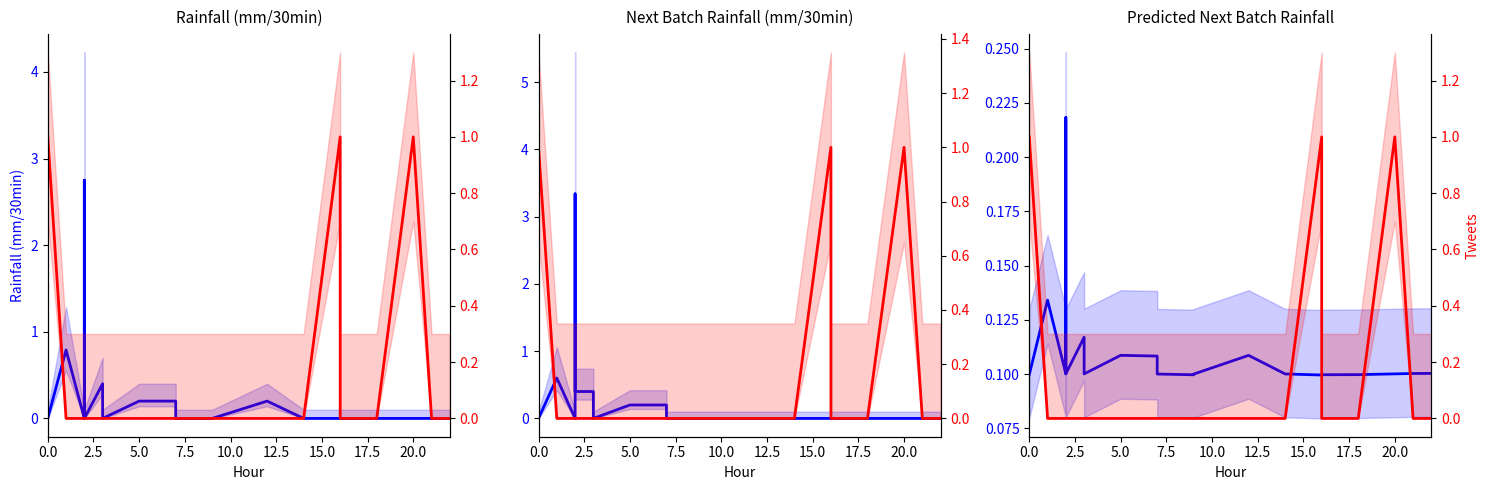

Which series has the widest spread of values?

tweets